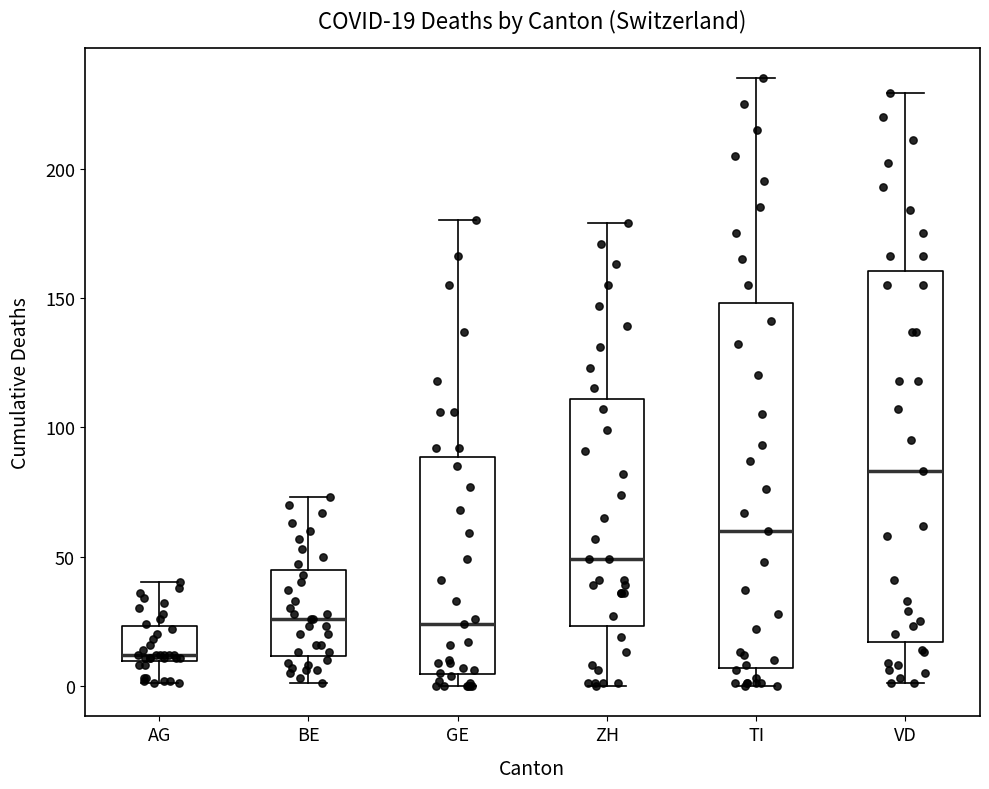

Which box has the highest median line?

VD